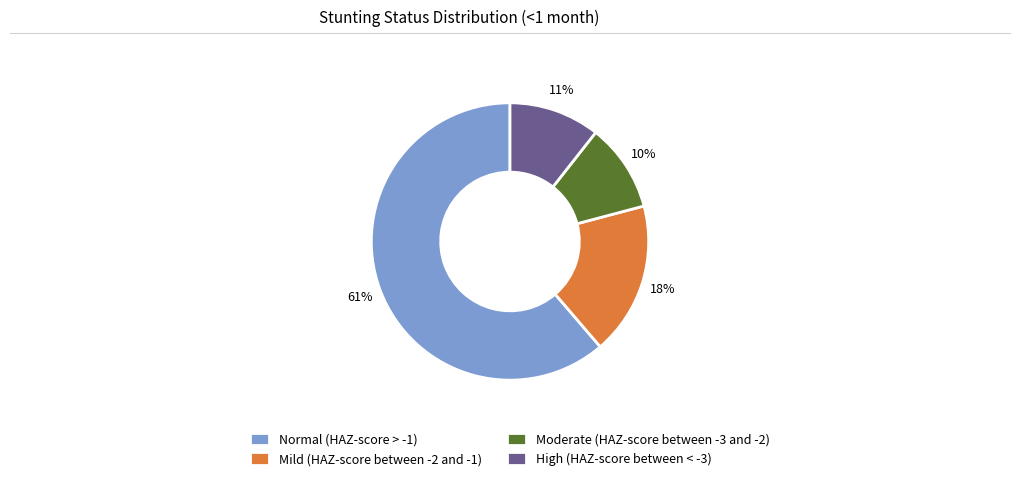

Does Normal (HAZ-score > -1) represent more than half of the total?

Yes